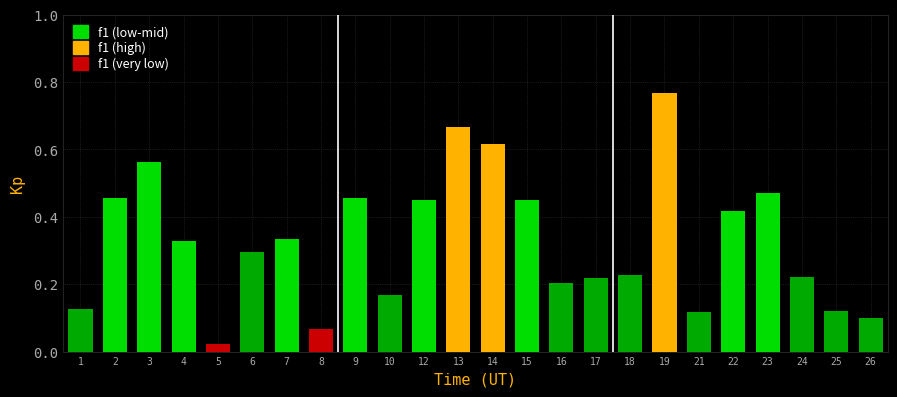

Which label corresponds to the largest value in the chart?

19